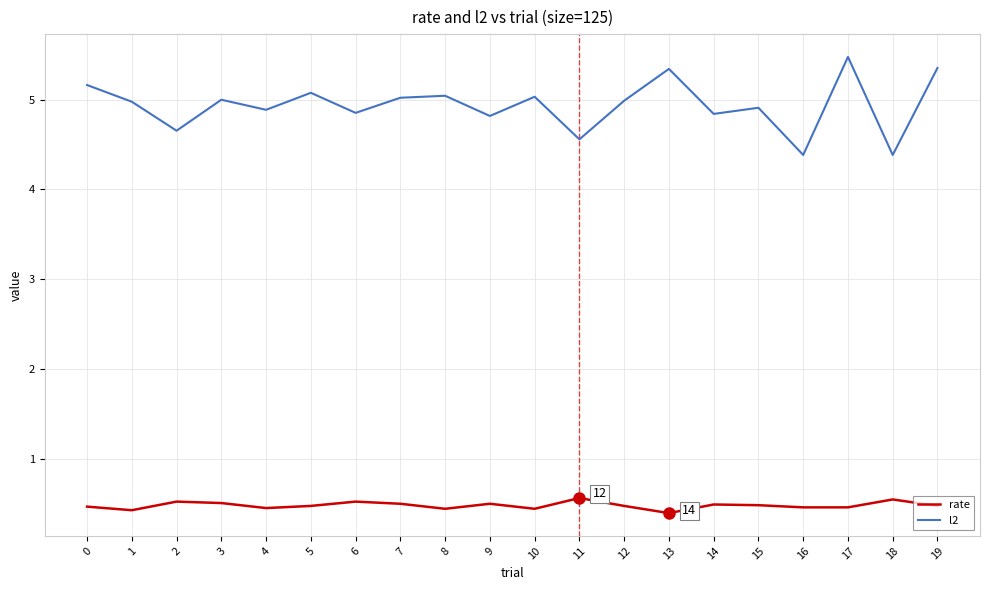

True or false: l2 and rate cross at least once.

False